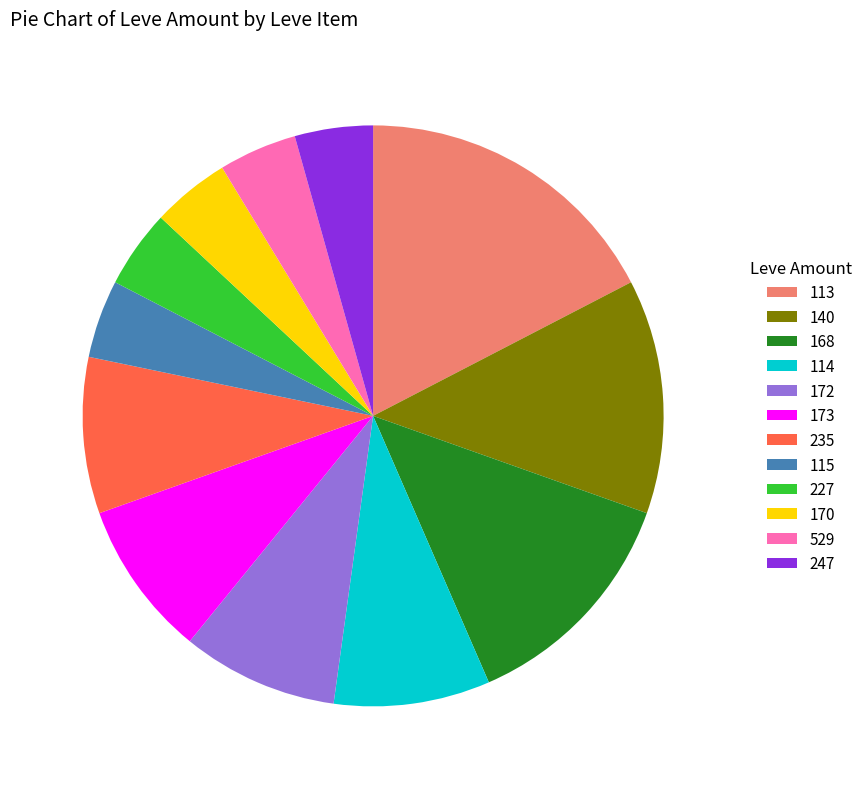

How many slices are in this pie chart?

12